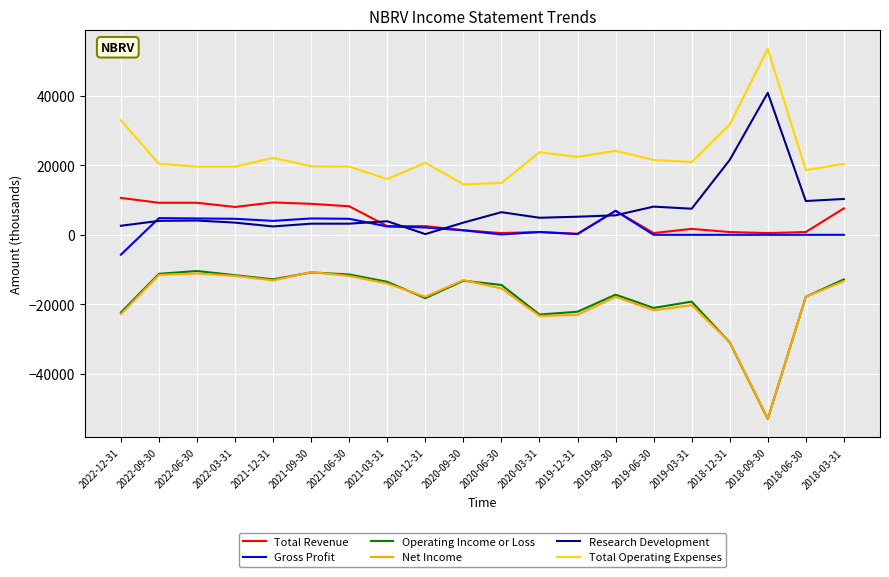

The value of Net Income at 2021-06-30 is -11800. True or false?

True